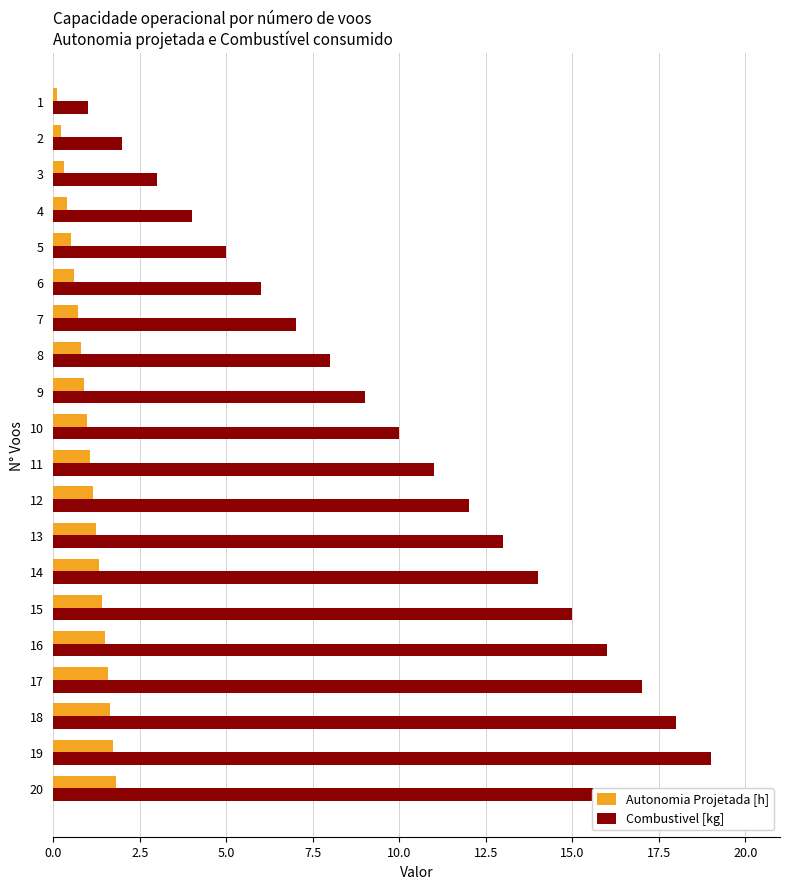

Which series has the largest total across all categories?

Combustivel [kg]